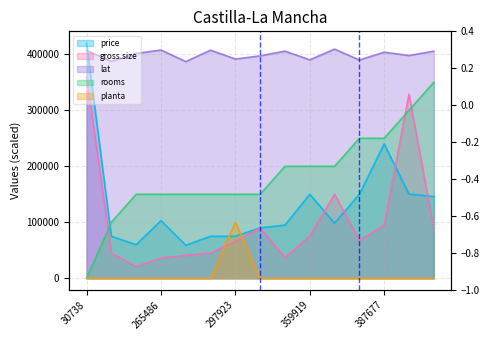

What is the difference between the maximum and minimum values in the gross.size series?

339000.0